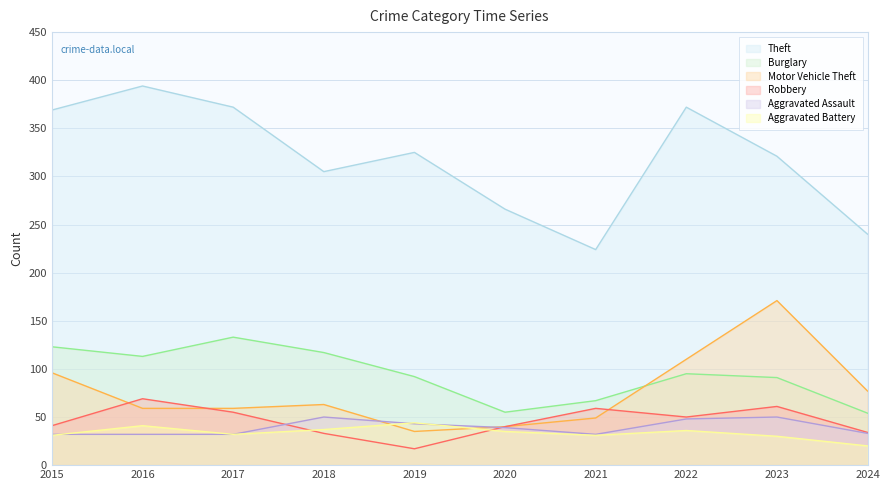

Reading right to left, what are all the values shown in this chart?

Theft: 2024=240	2023=321	2022=372	2021=224	2020=266	2019=325	2018=305	2017=372	2016=394	2015=369
Burglary: 2024=54	2023=91	2022=95	2021=67	2020=55	2019=92	2018=117	2017=133	2016=113	2015=123
Motor Vehicle Theft: 2024=77	2023=171	2022=110	2021=49	2020=40	2019=35	2018=63	2017=59	2016=59	2015=96
Robbery: 2024=34	2023=61	2022=50	2021=59	2020=40	2019=17	2018=33	2017=55	2016=69	2015=41
Aggravated Assault: 2024=33	2023=50	2022=48	2021=32	2020=39	2019=43	2018=50	2017=32	2016=32	2015=32
Aggravated Battery: 2024=20	2023=30	2022=36	2021=31	2020=35	2019=44	2018=37	2017=32	2016=41	2015=31